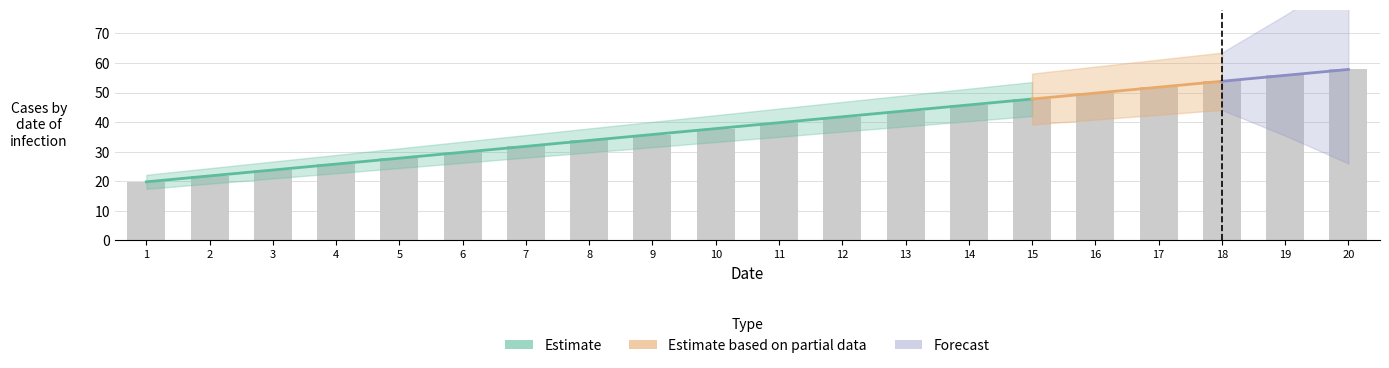

Reading left to right, transcribe all the data shown in this chart.

1=19.8	2=21.8	3=23.8	4=25.8	5=27.8	6=29.8	7=31.8	8=33.8	9=35.8	10=37.8	11=39.8	12=41.8	13=43.8	14=45.8	15=47.8	16=49.8	17=51.8	18=53.8	19=55.8	20=57.8